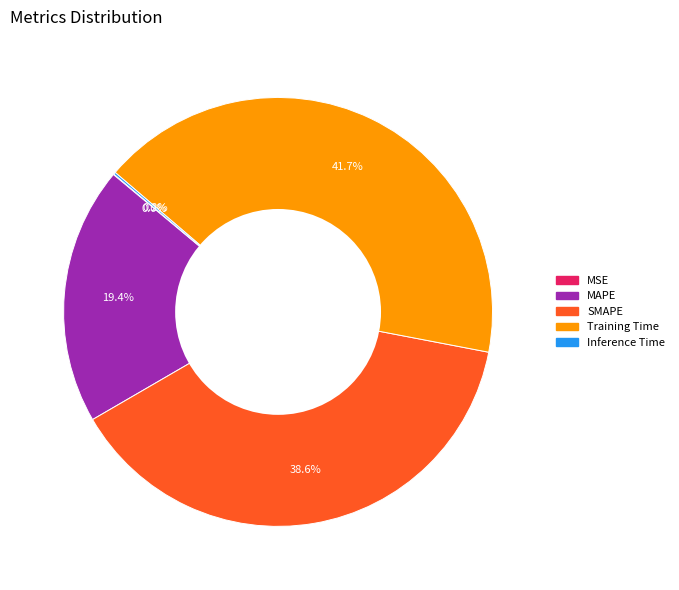

Approximately how many times larger is the value at Training Time compared to SMAPE?

1.1